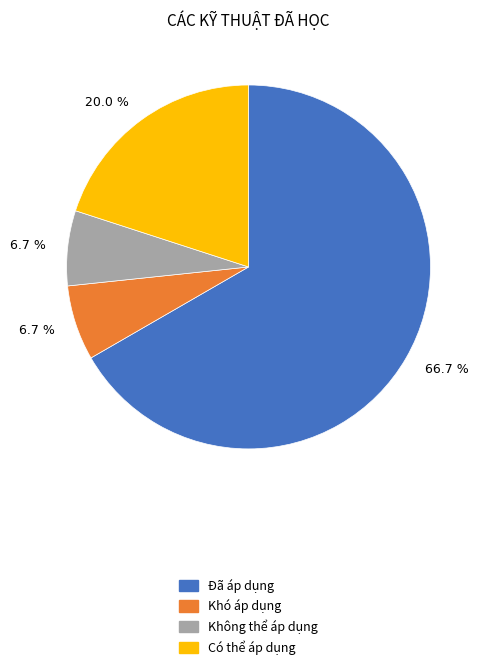

Does any single category account for the majority?

Yes